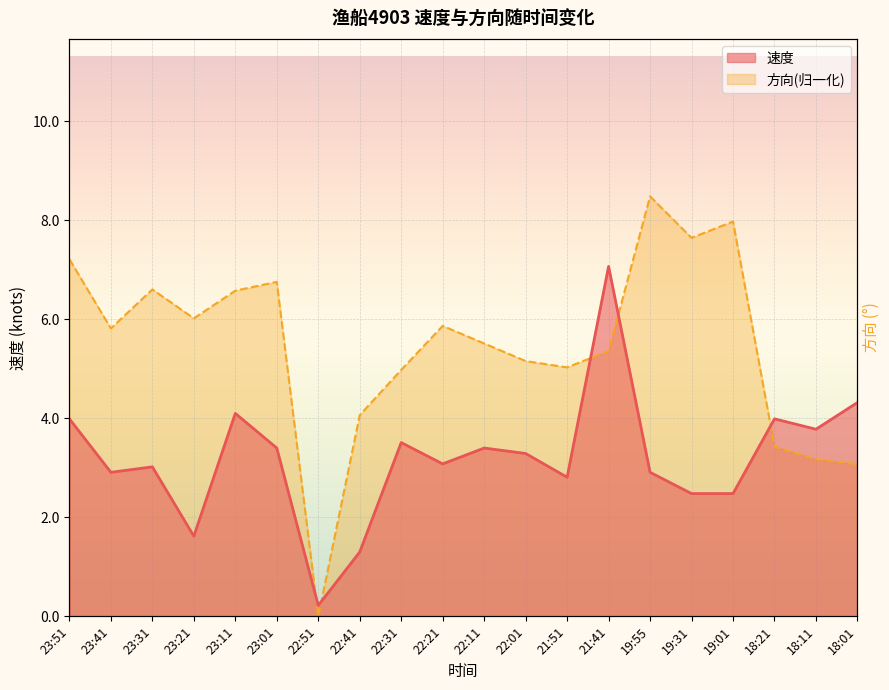

What is the minimum value for 速度?

0.2